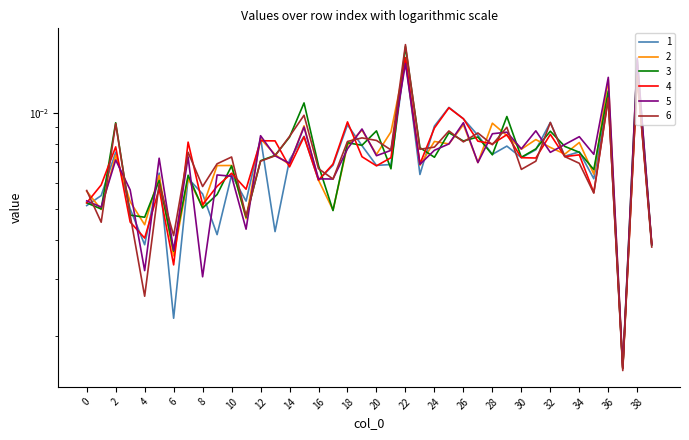

The 1 series shows 0.0 at 32. True or false?

False